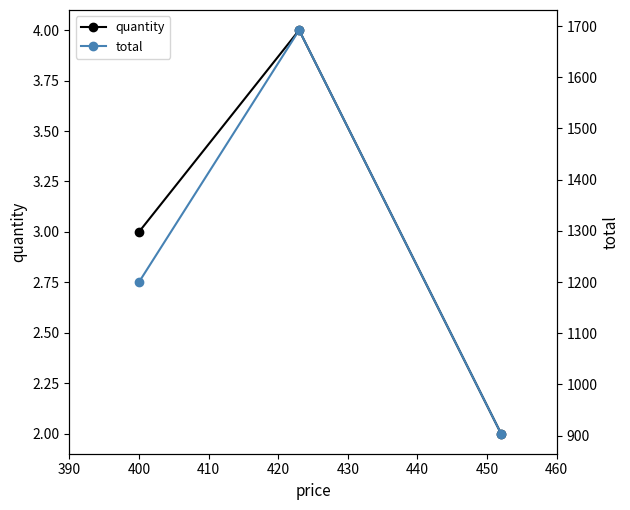

What are all the series names shown in the legend?

quantity, total